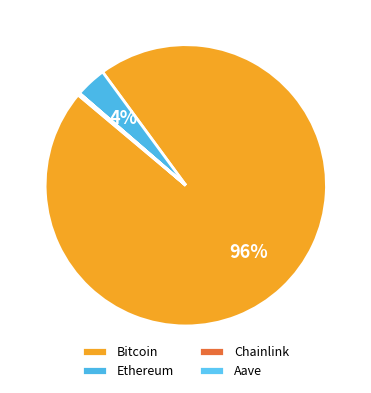

What percentage is the Bitcoin slice, to the nearest percent?

96%